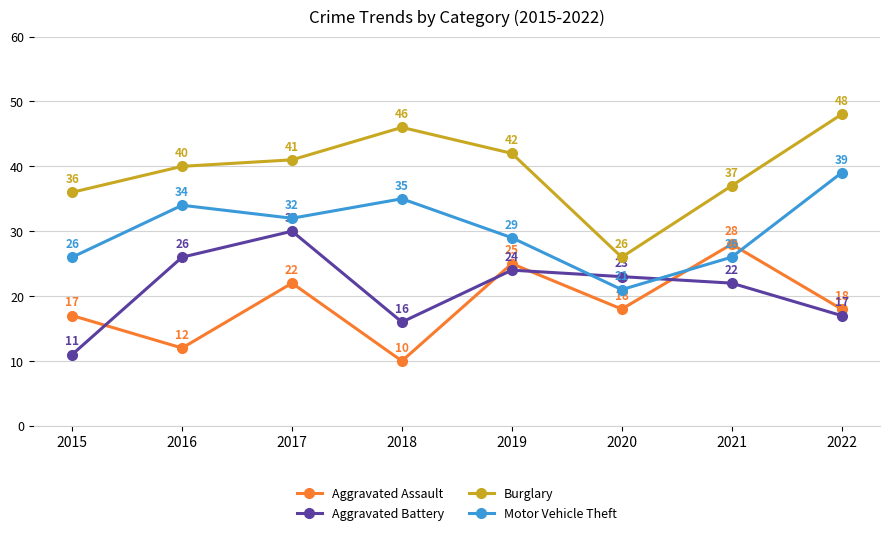

Count the number of categories in the chart.

8